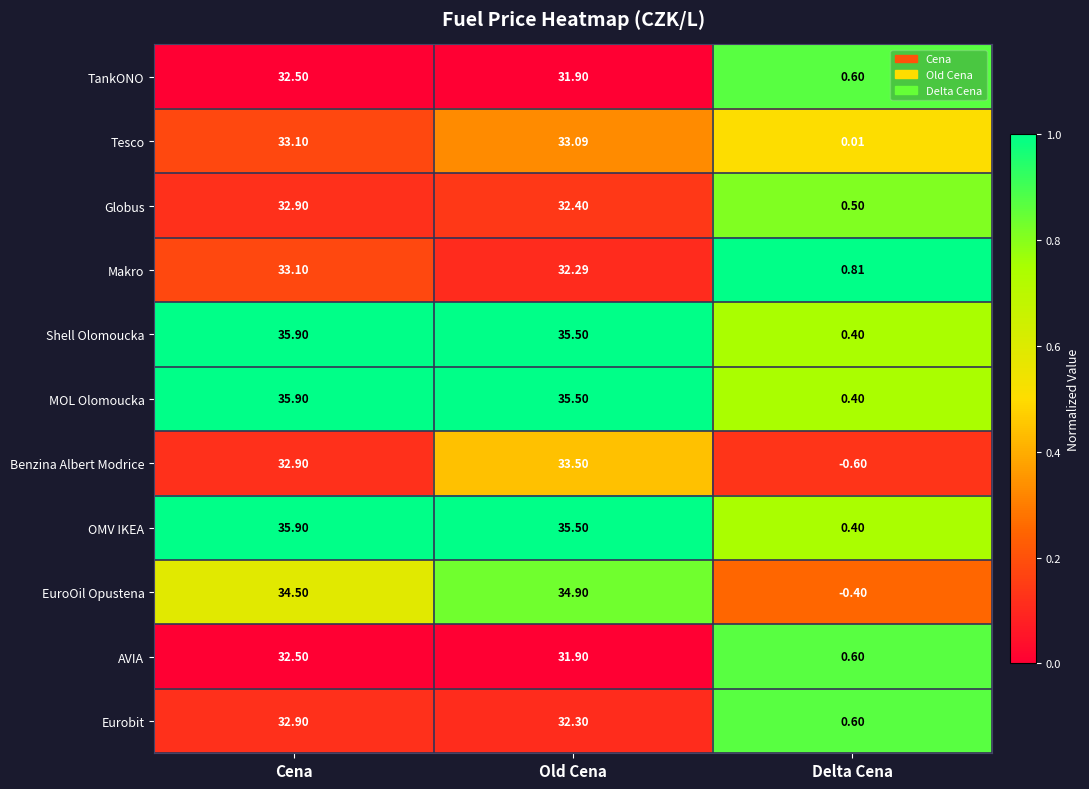

At which label is EuroOil Opustena closest to 17?

Delta Cena